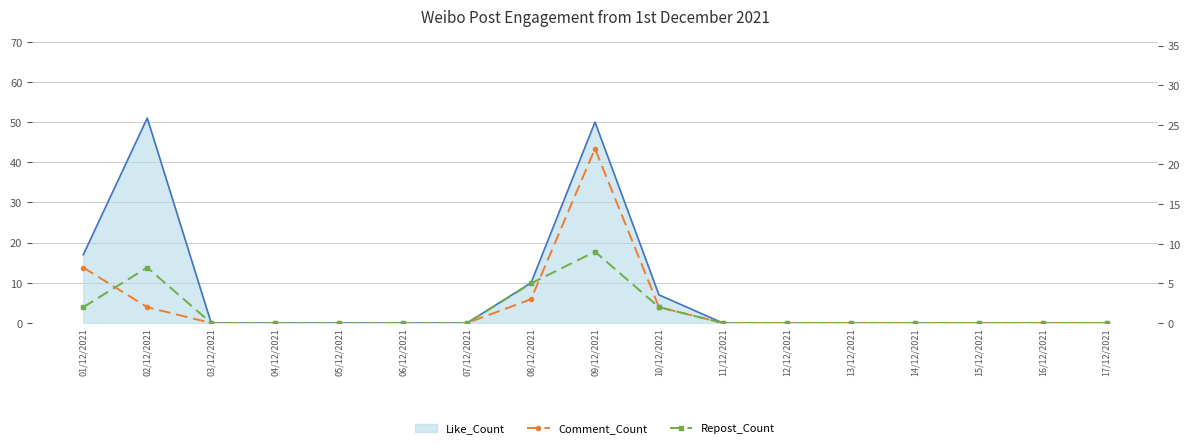

How many intersections are there between Repost_Count and Comment_Count?

2